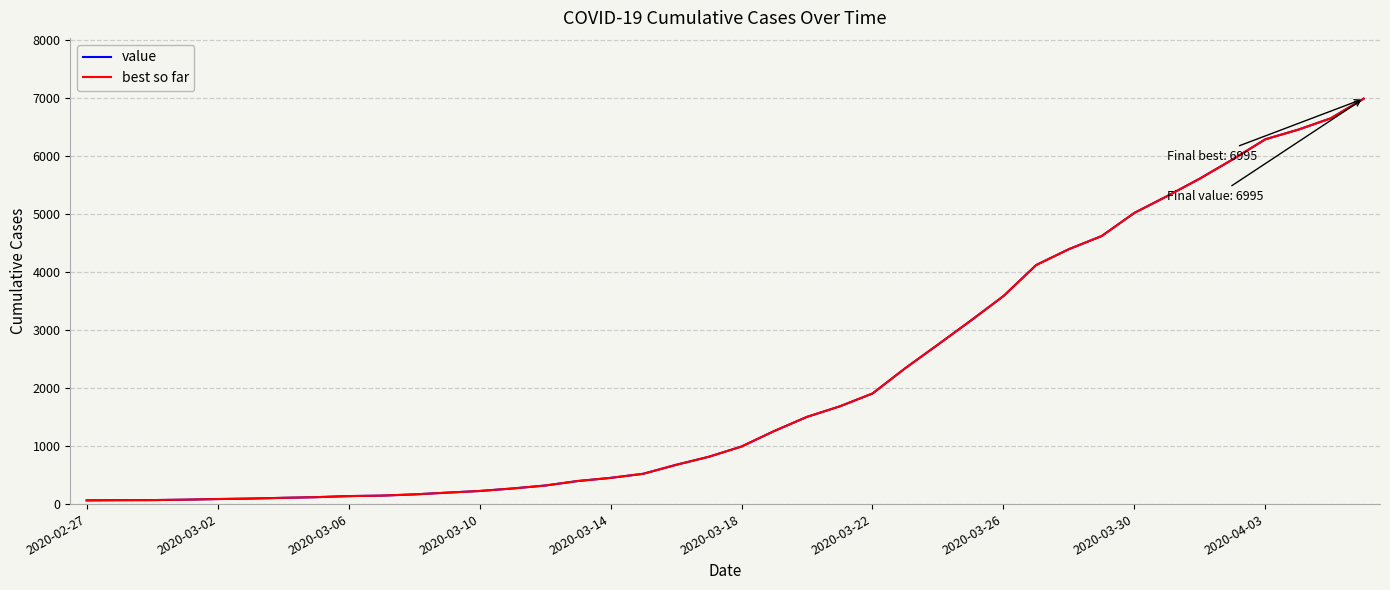

Is this an area chart (filled region under the line)?

No